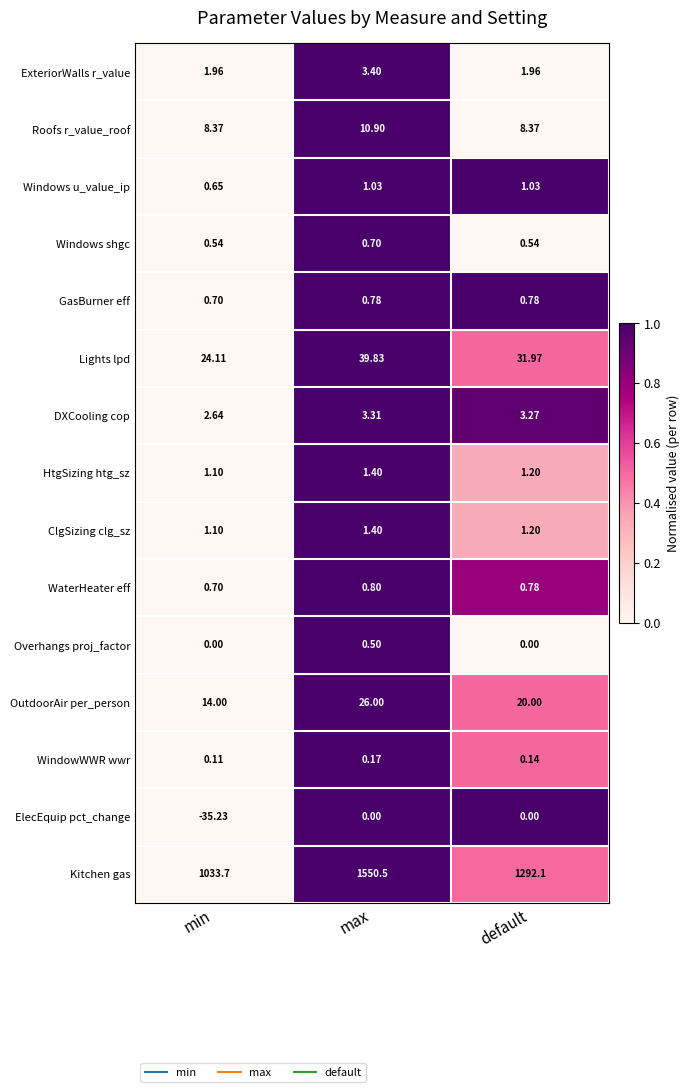

Where is WaterHeater eff nearest to the value 0?

min